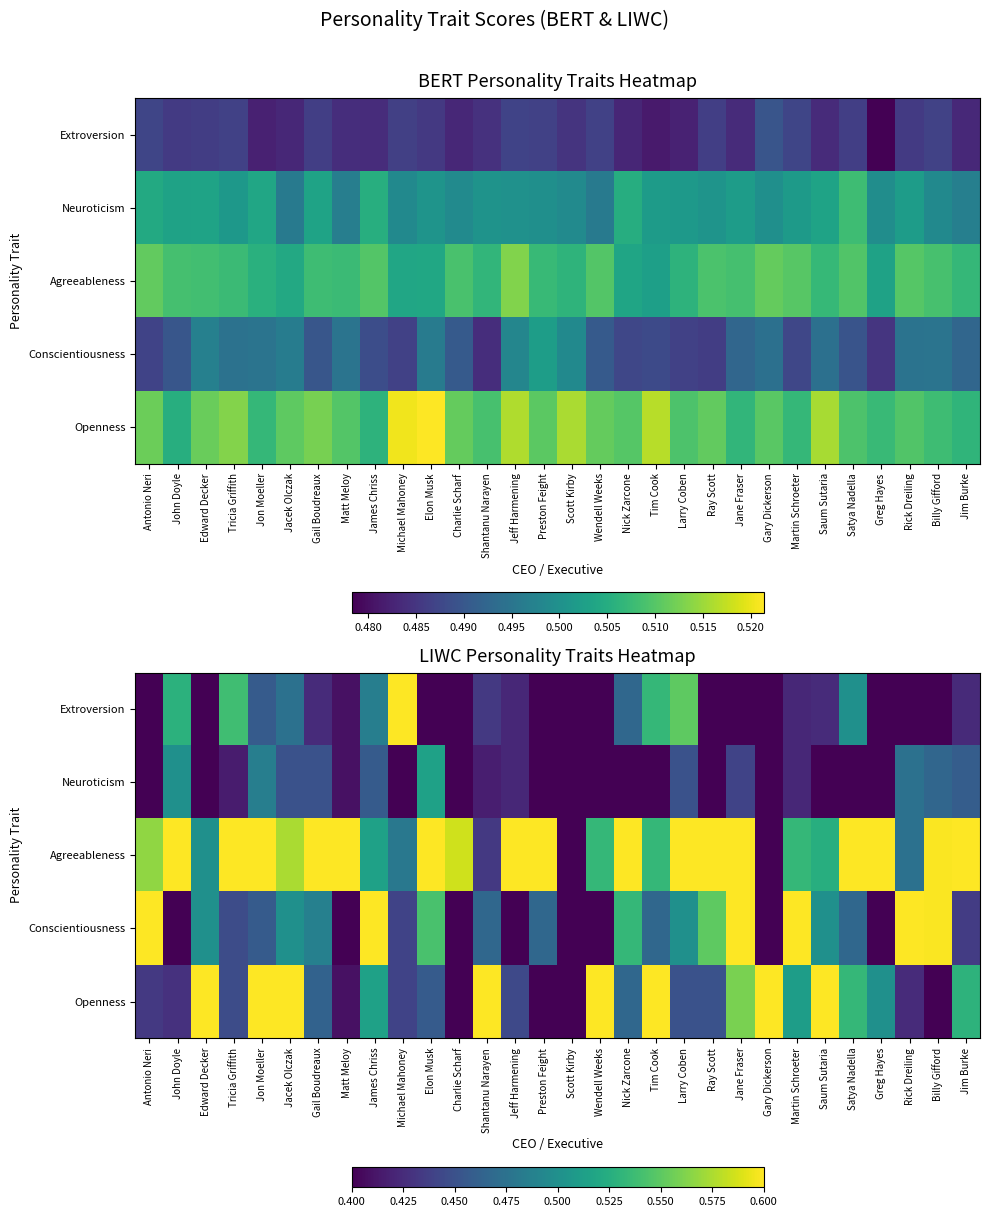

What is the difference between the maximum and minimum values in the Agreeableness series?

0.2